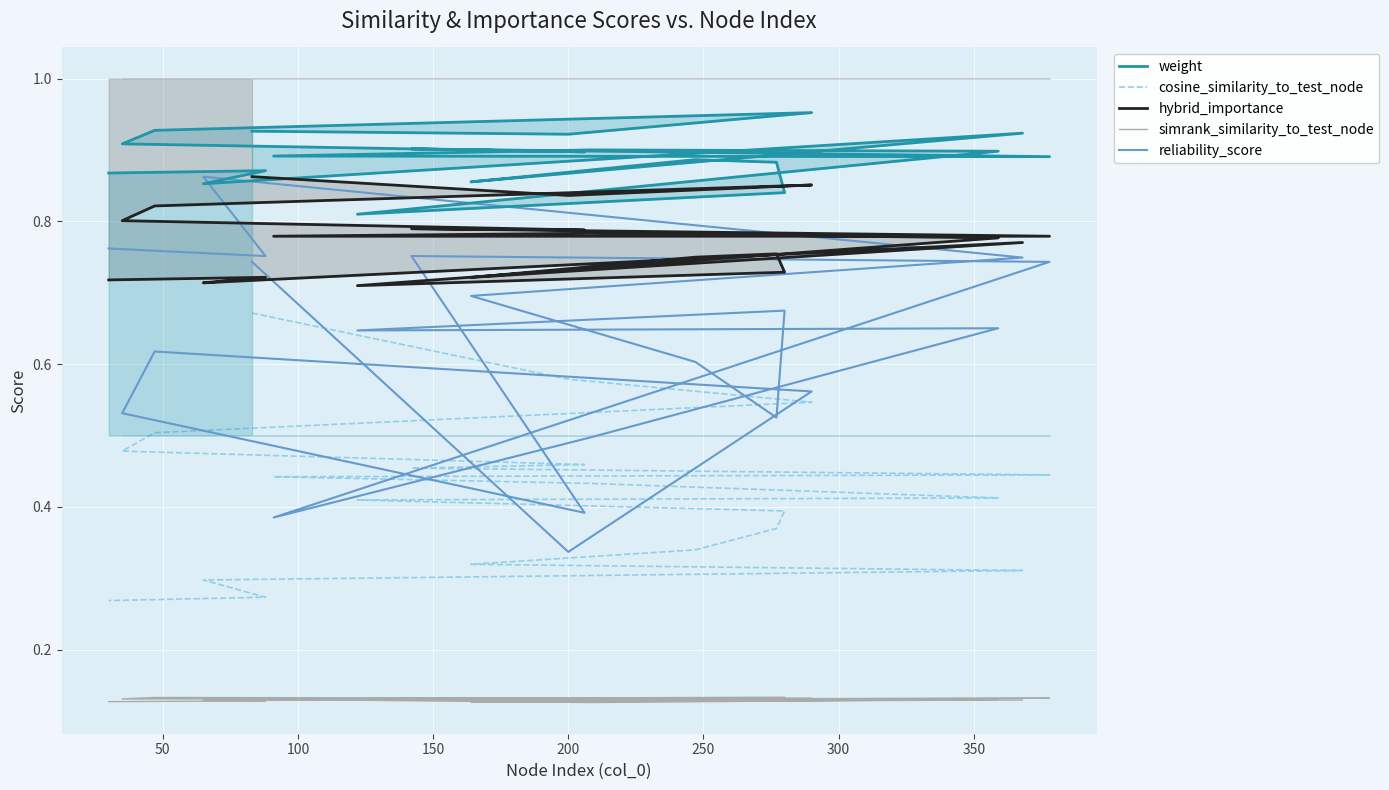

The value of simrank_similarity_to_test_node at 0 is 0.2. True or false?

False